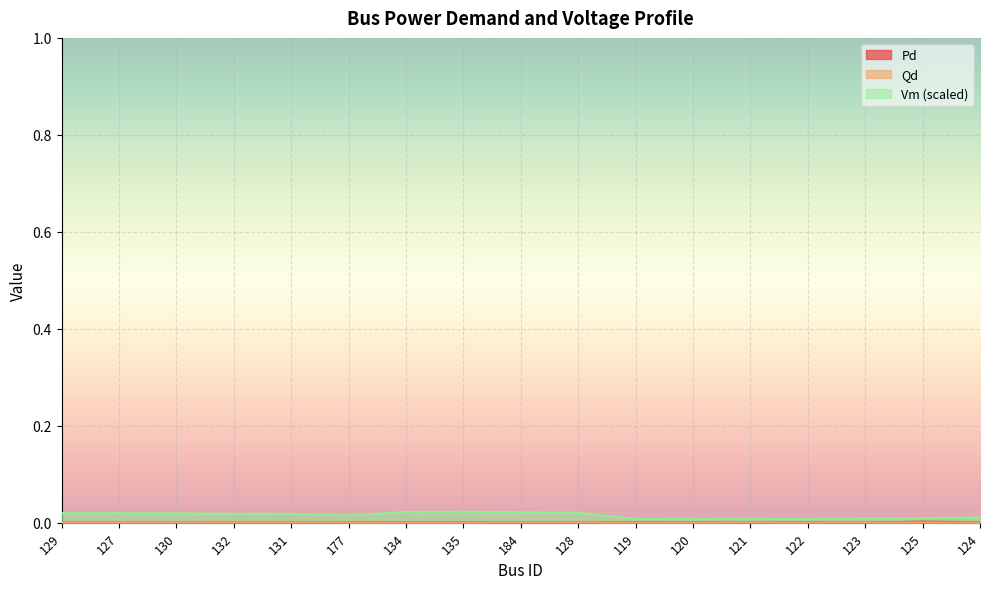

Which has a higher value, 177 or 127?

177